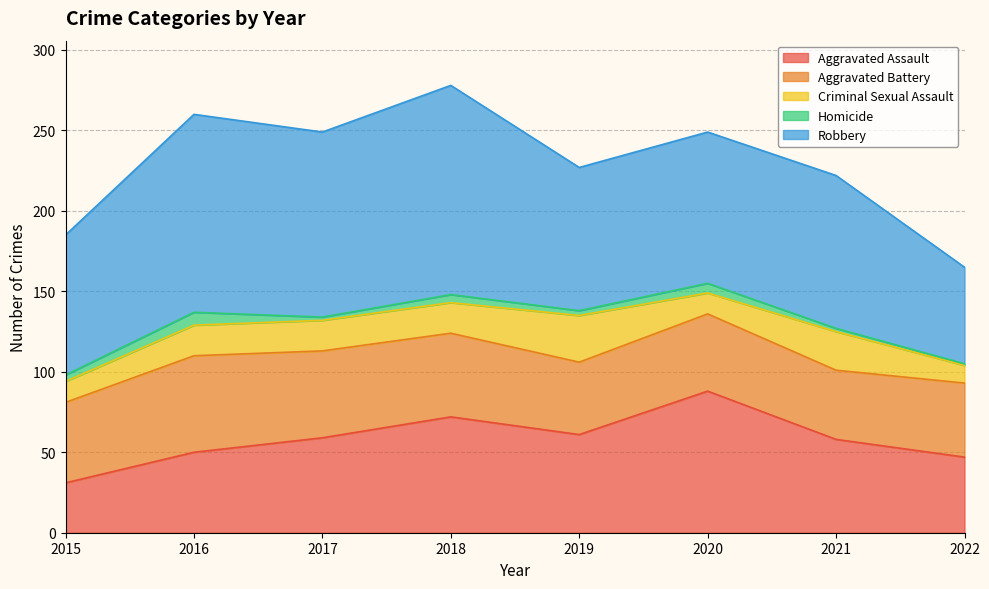

Reading left to right, transcribe all the data shown in this chart.

Aggravated Assault: 31	50	59	72	61	88	58	47
Aggravated Battery: 50	60	54	52	45	48	43	46
Criminal Sexual Assault: 13	19	19	19	29	13	24	11
Homicide: 4	8	2	5	3	6	2	1
Robbery: 87	123	115	130	89	94	95	60